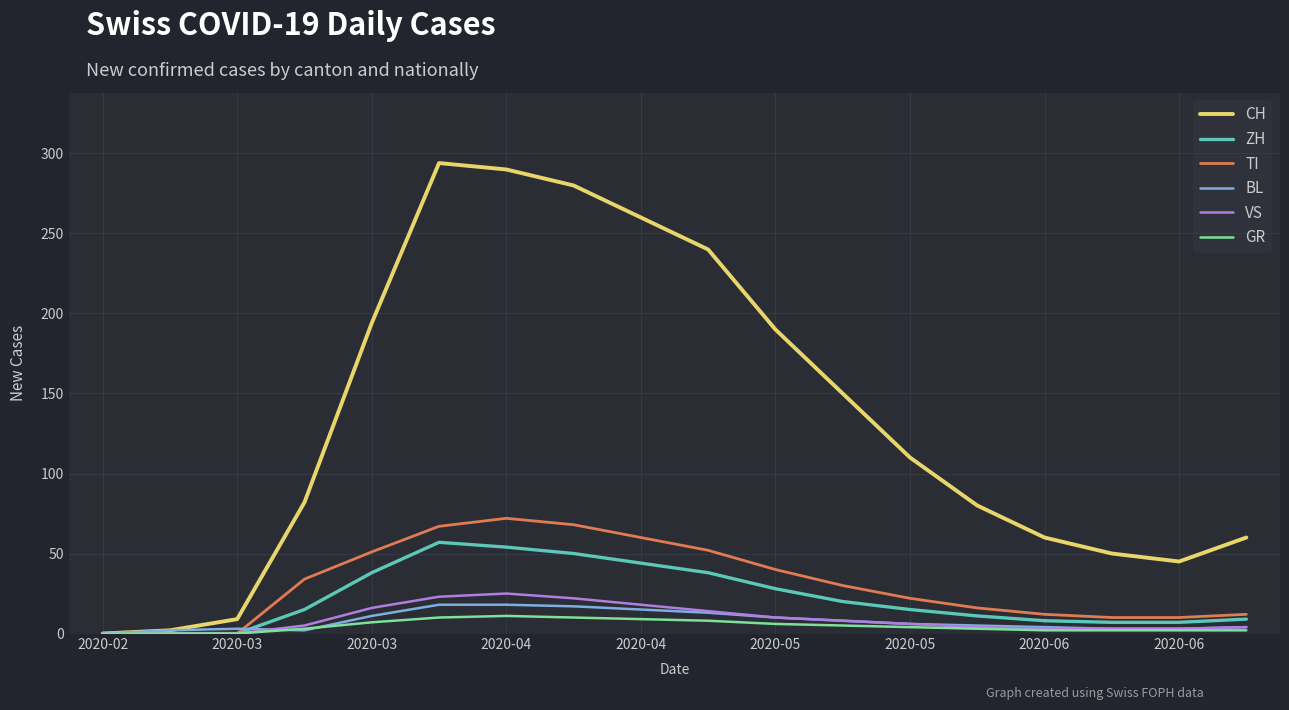

Which series has the largest total across all categories?

CH